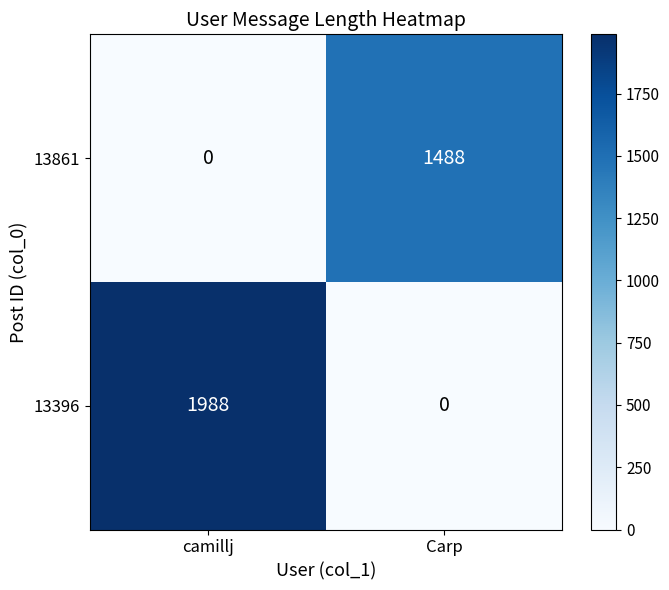

Between camillj and Carp, which series saw the biggest shift?

13396